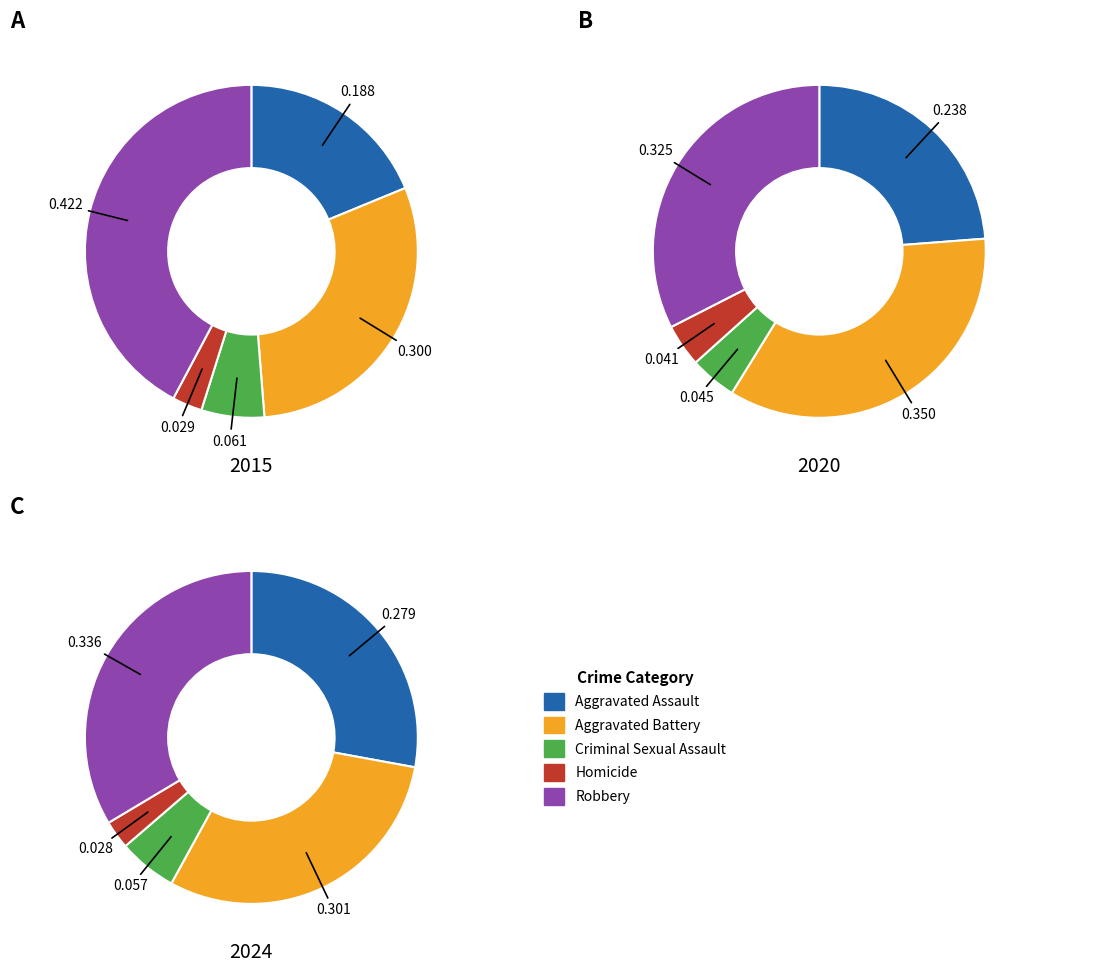

At Homicide, list the series in order from smallest to largest.

2024, 2015, 2020